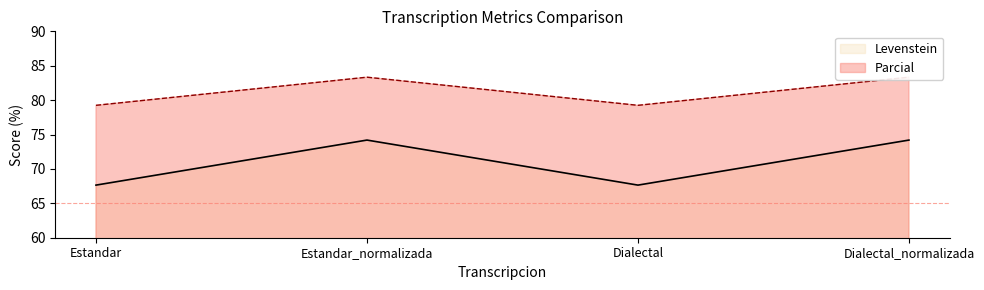

What is the difference between the maximum and second lowest values in the Levenstein series?

6.5